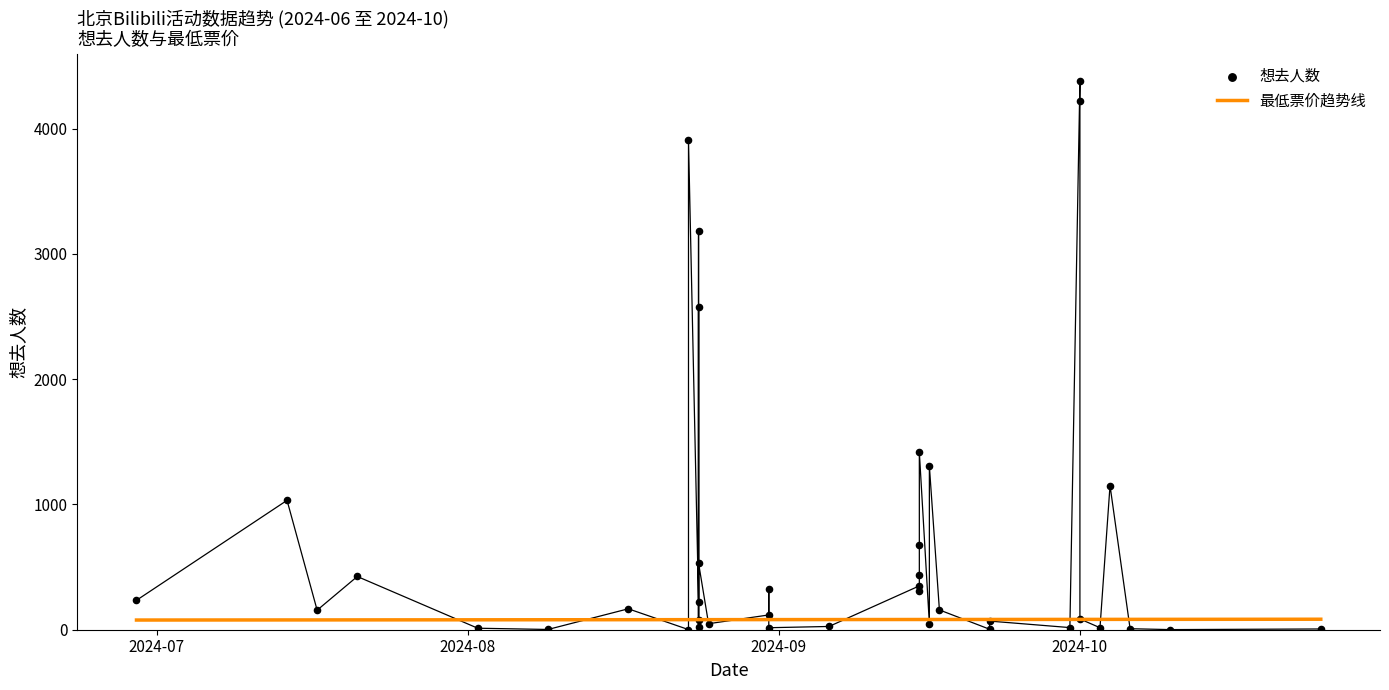

Which has a higher value, 2024-10-01 or 2024-08-24?

2024-10-01